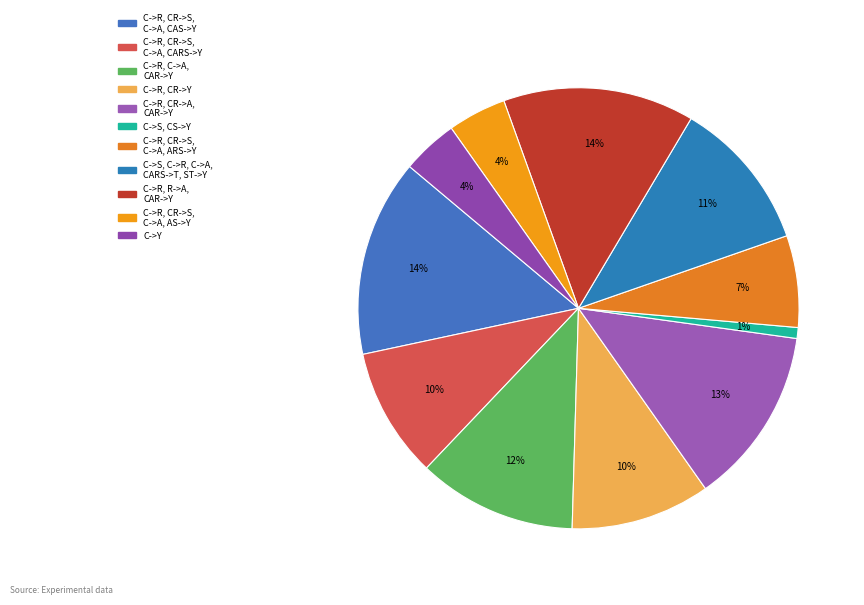

Is it true that C->Y is 4% of the pie?

True